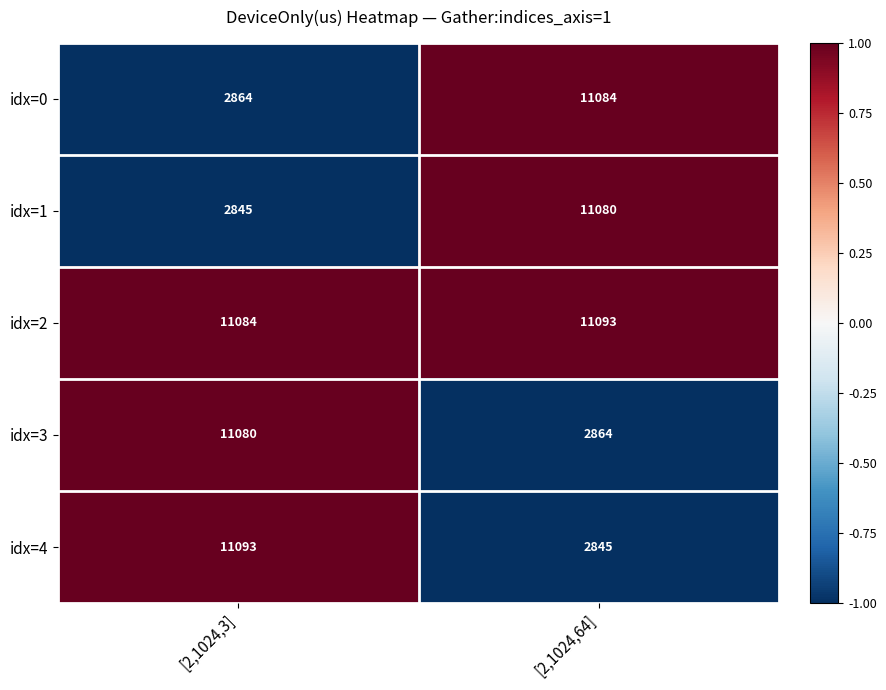

Rank the series at [2,1024,64] from lowest to highest value.

idx=4, idx=3, idx=1, idx=0, idx=2